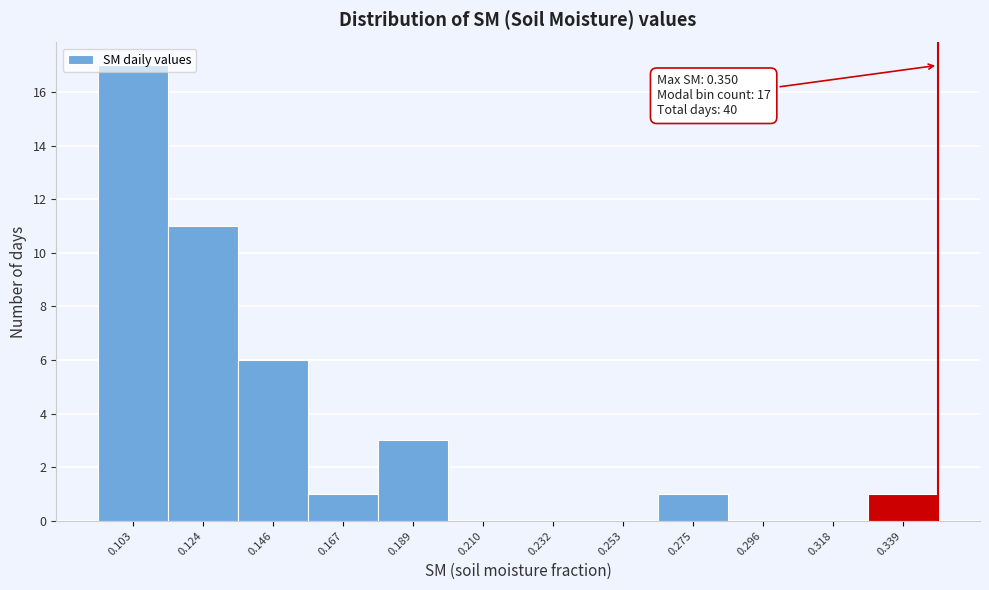

Over which range of the x-axis is the bar tallest?

0.090 to 0.115